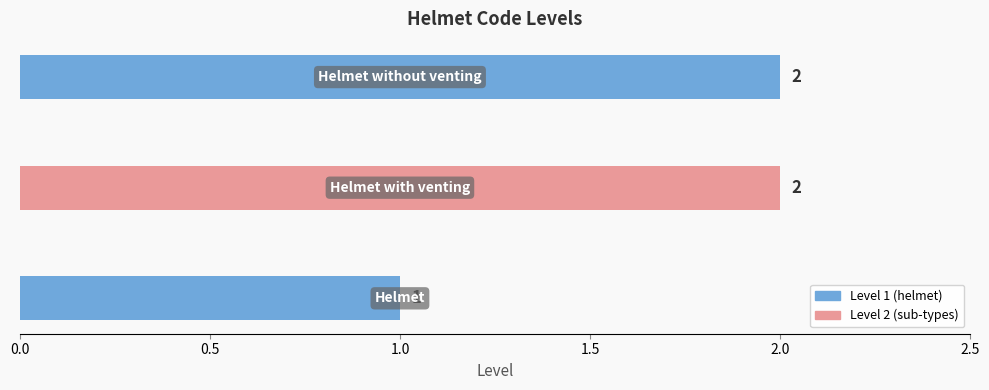

How many values are between 1 and 2?

3